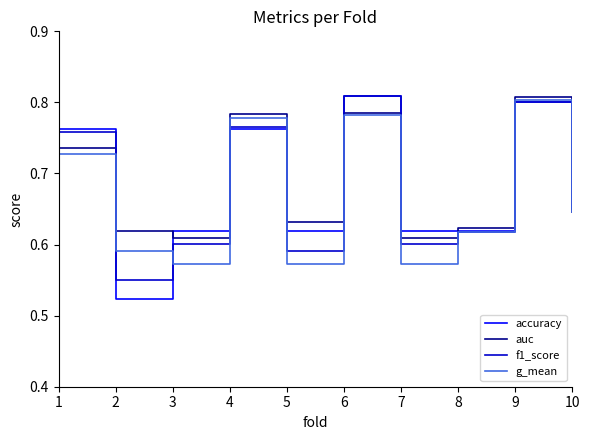

Rank the series by their average value, from lowest to highest.

g_mean, f1_score, accuracy, auc